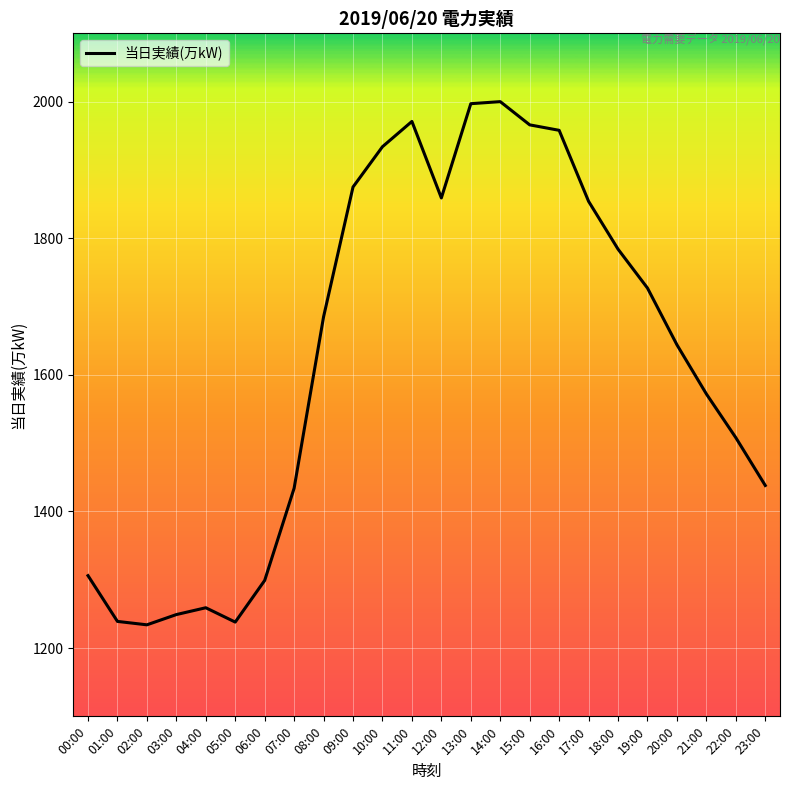

Does the chart display data point markers on the line(s)?

No